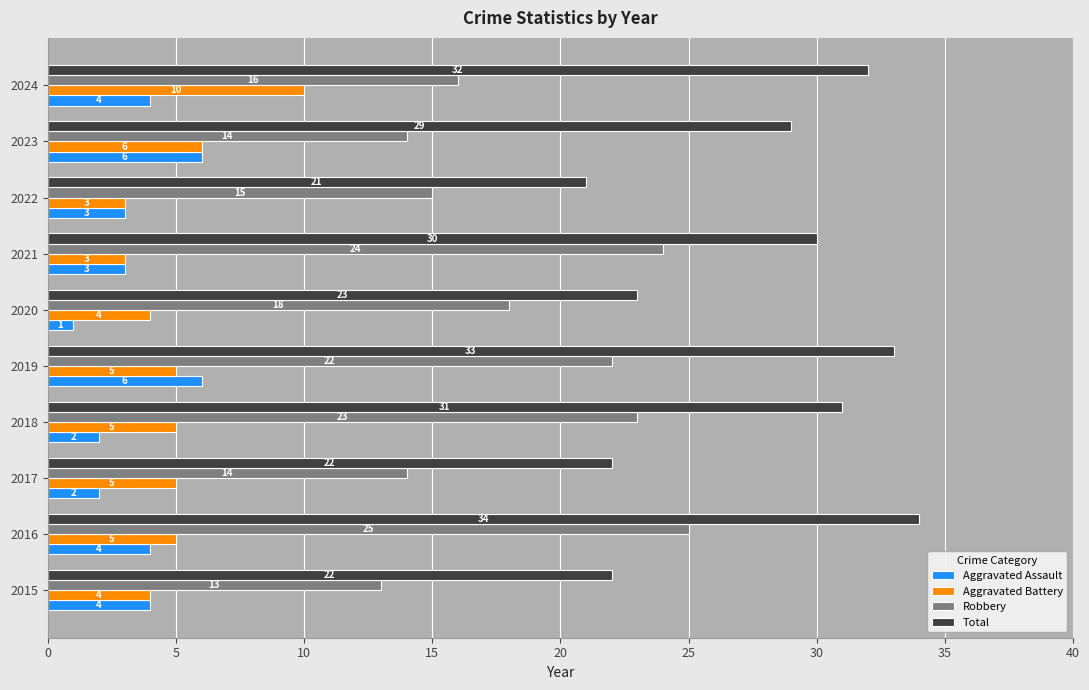

True or false: Total has a value of 20 at 2024.

False